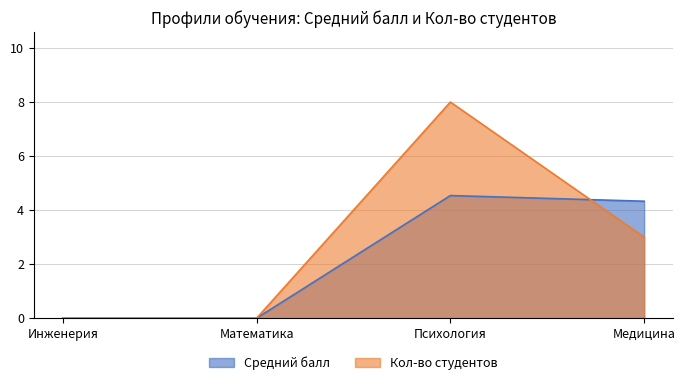

Is the value of Средний балл at Психология greater than the value of Кол-во студентов at Математика?

Yes